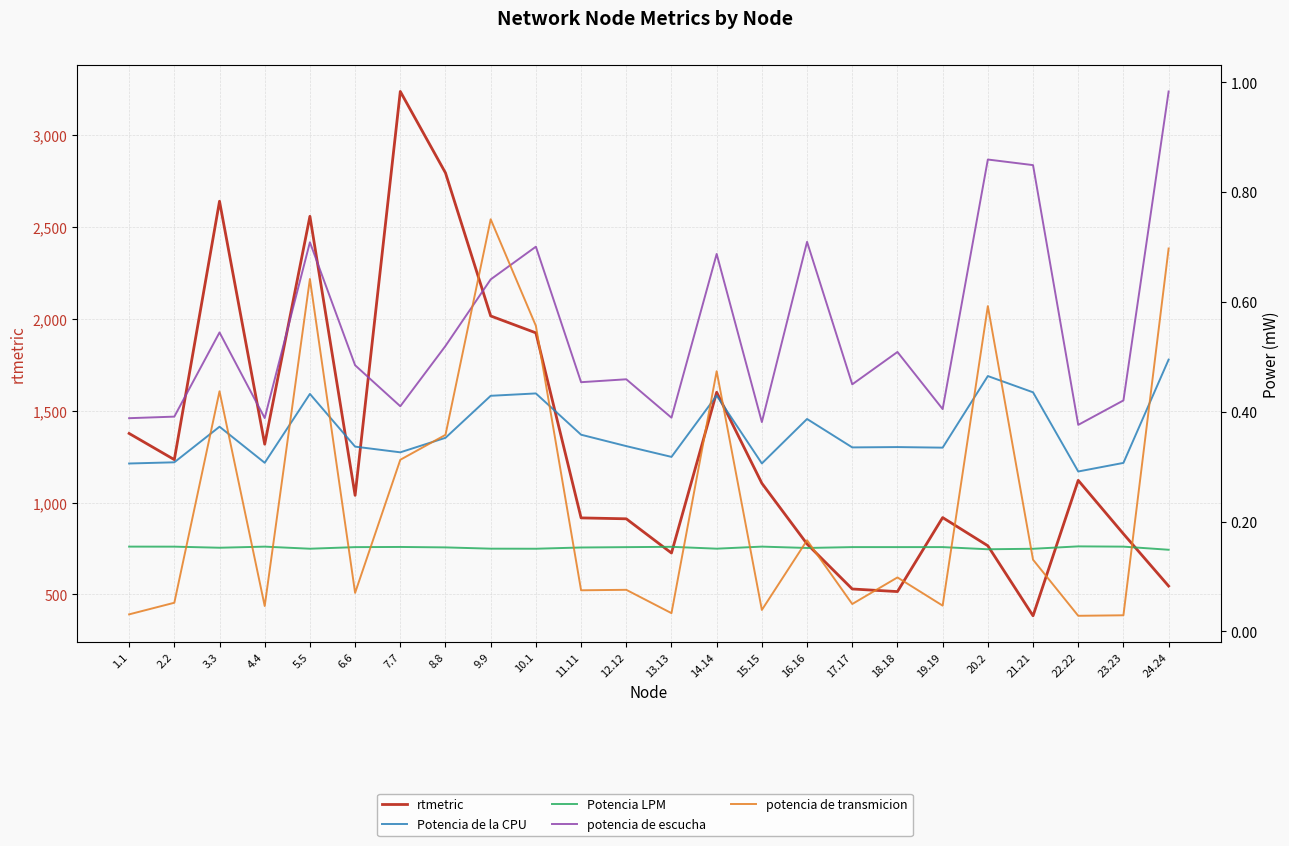

Which series changed the most between 13.13 and 18.18?

rtmetric